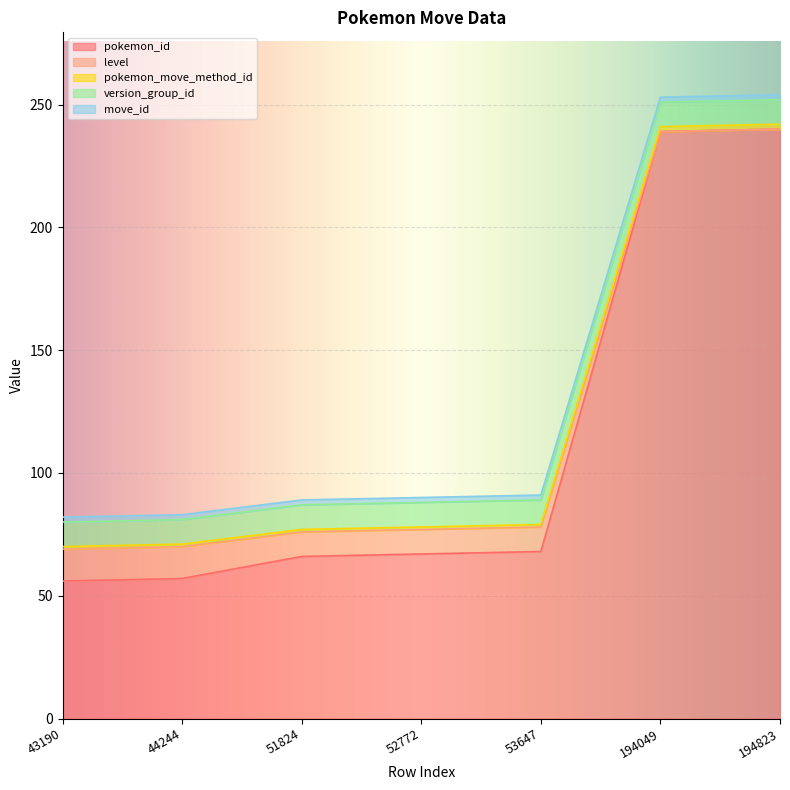

What is the lowest value of the pokemon_id series?

56